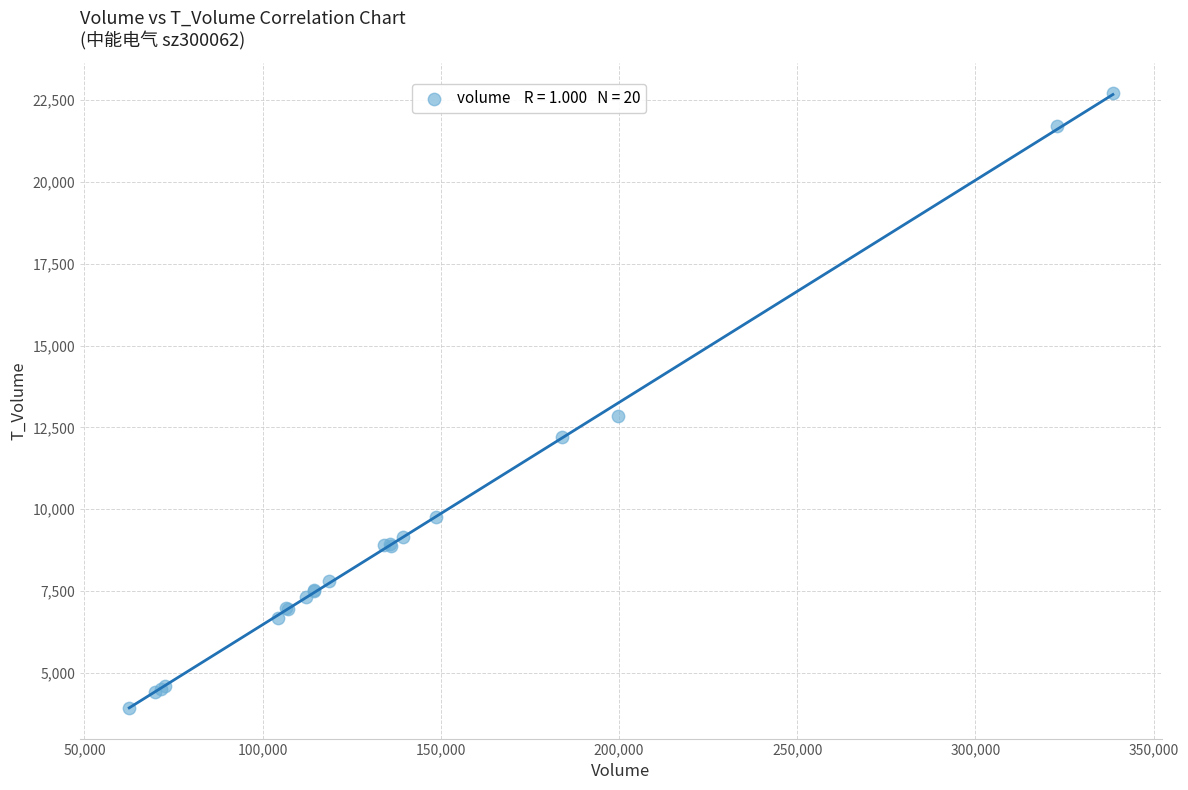

What Y value in the scatter plot is closest to 13318?

12841